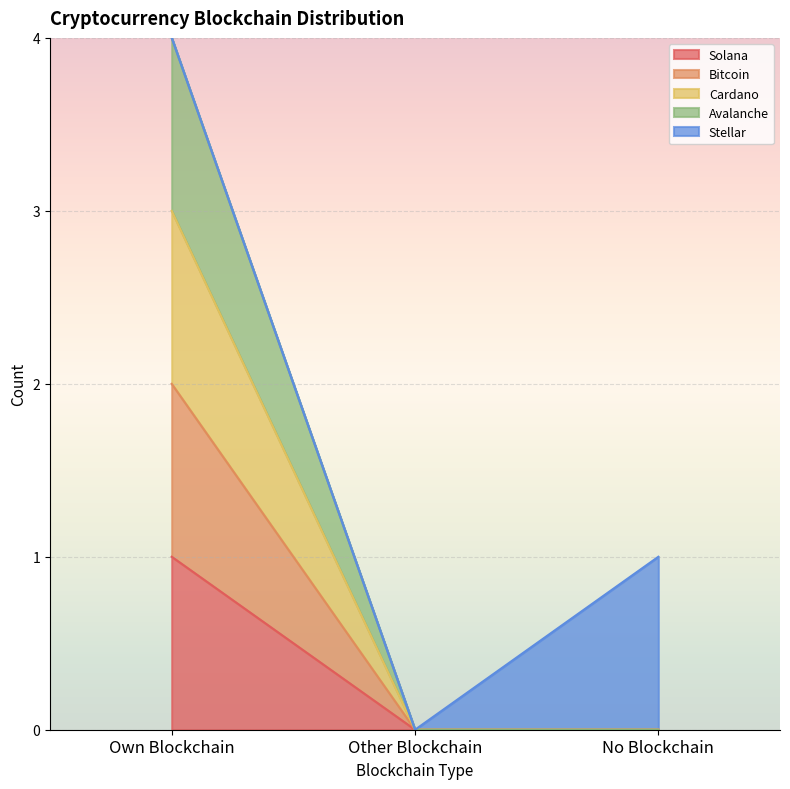

True or false: Bitcoin has a value of 0 at Other Blockchain.

True